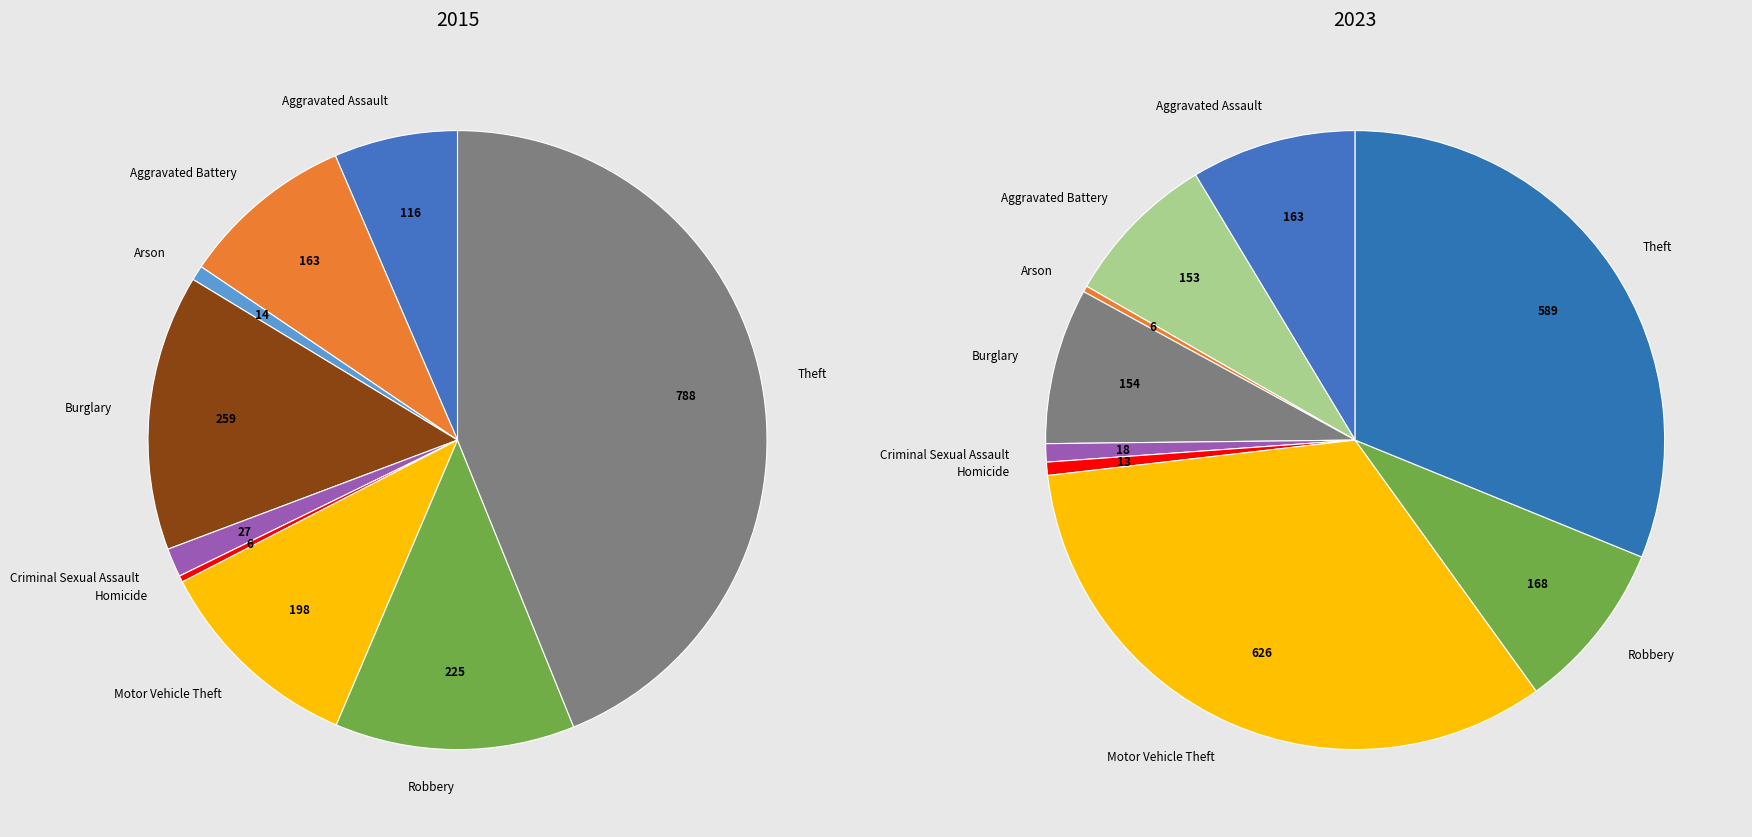

Is there a majority slice in this chart?

No